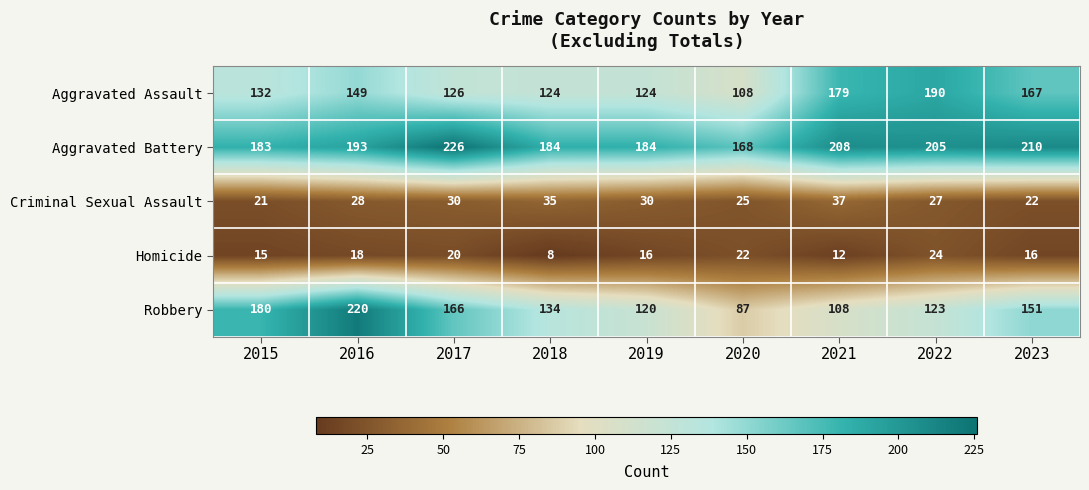

Is the value of Homicide at 2023 greater than the value of Criminal Sexual Assault at 2015?

No